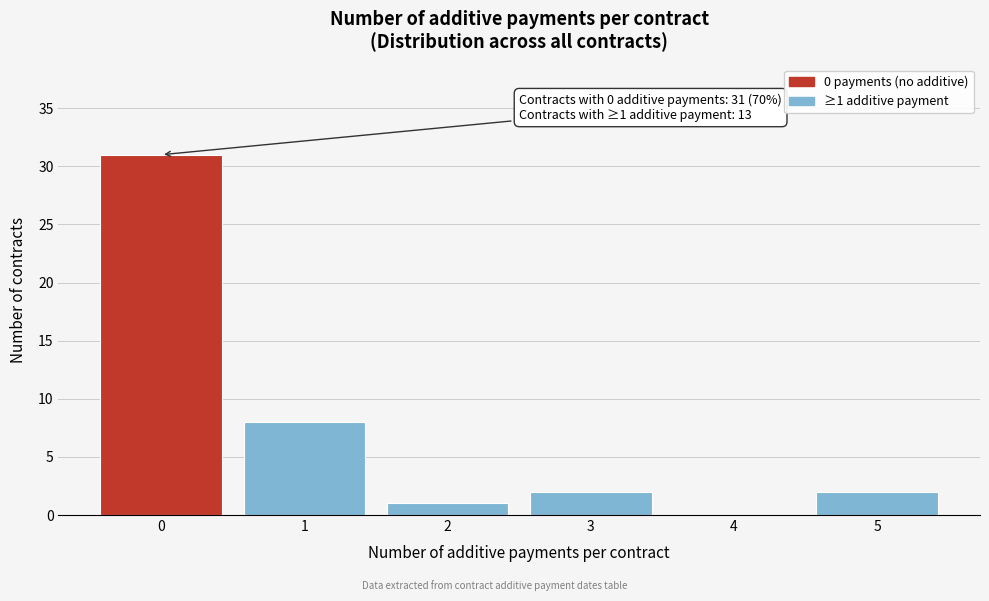

Reading left to right, extract all data points from this chart.

0=31	1=8	2=1	3=2	4=0	5=2